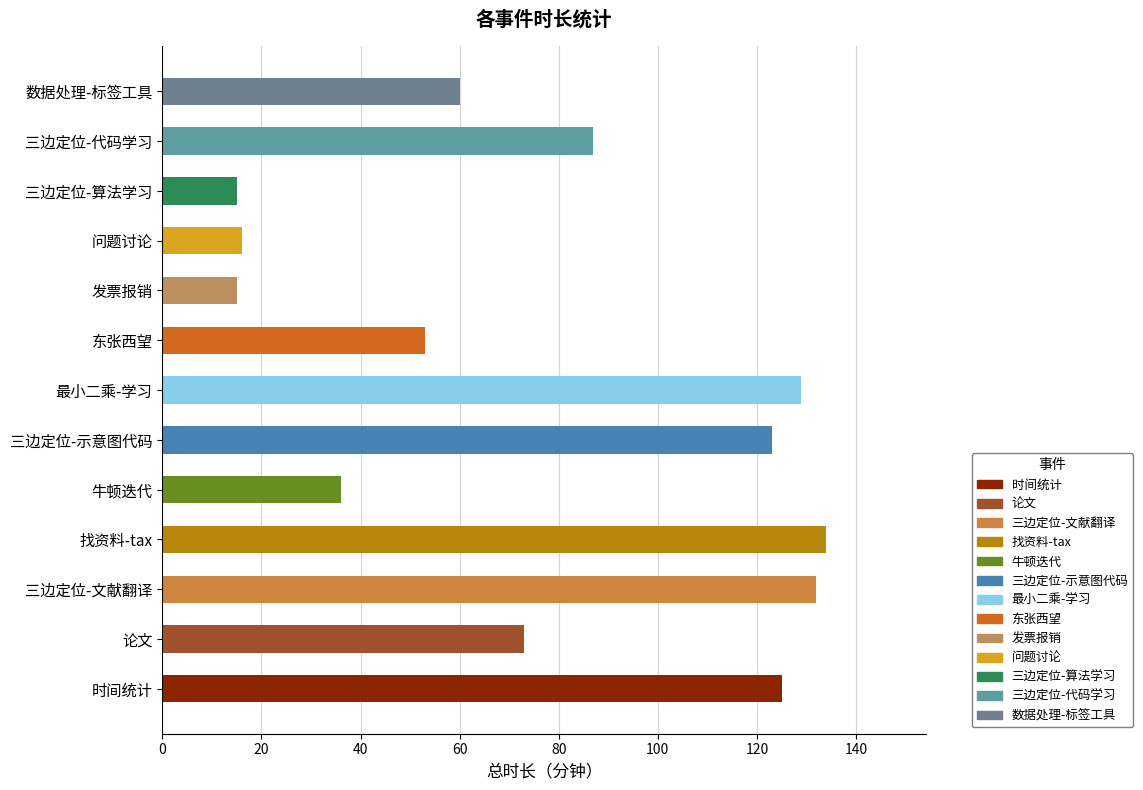

What is the smallest value displayed?

15